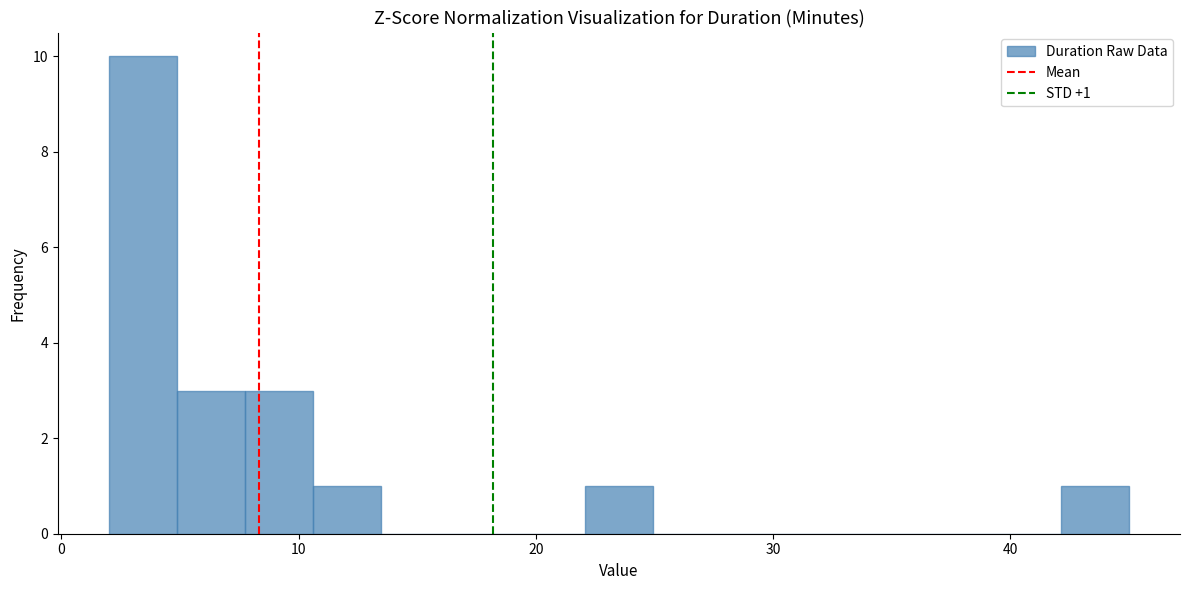

Around what value on the x-axis is the tallest bar? Give the approximate position of its centre, as read against the axis.

3